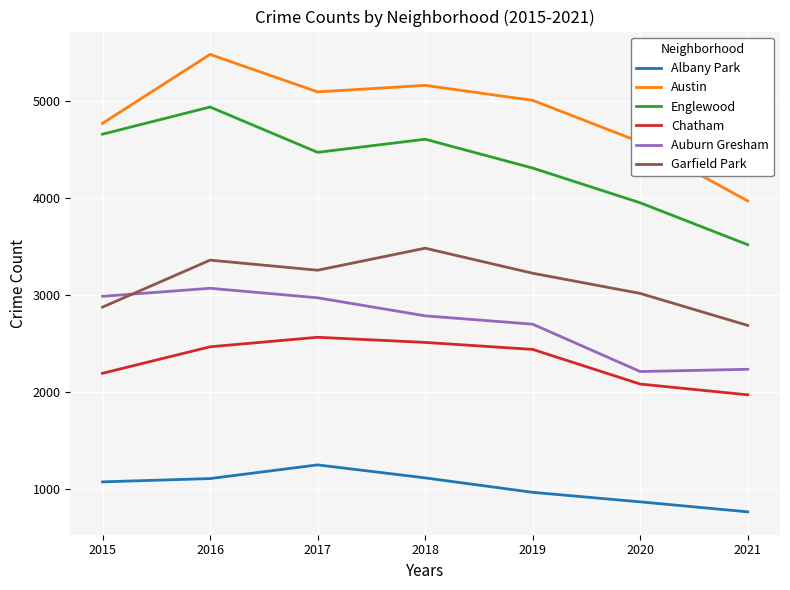

At which category does the chart reach its peak across all series?

2016